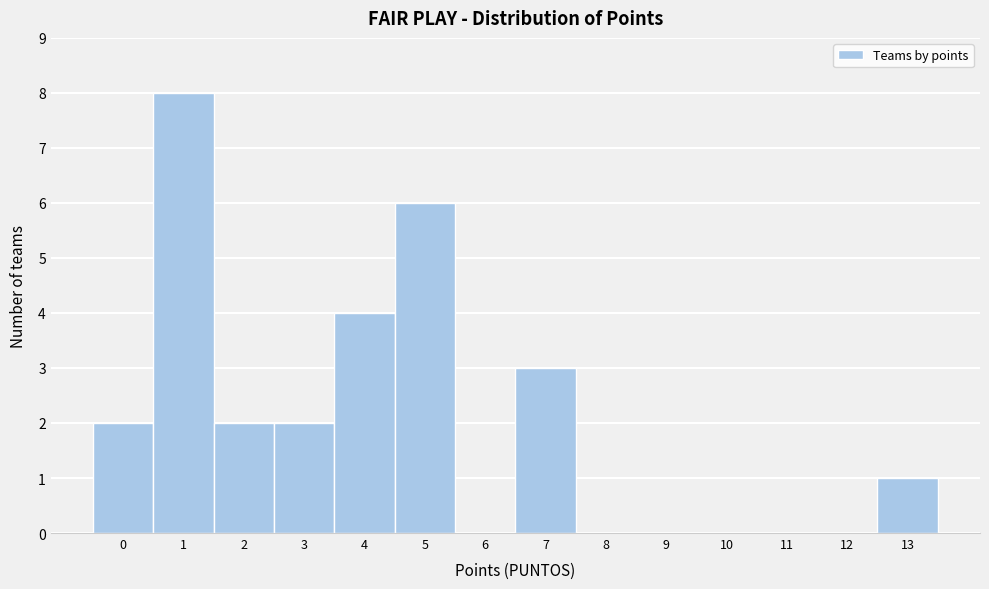

Reading left to right, transcribe this chart: for each bar, give the range it covers on the x-axis and its height. The values are not printed on the chart, so give them approximately, as read against the axis.

-0.5 to 0.5: 2
0.5 to 1.5: 8
1.5 to 2.5: 2
2.5 to 3.5: 2
3.5 to 4.5: 4
4.5 to 5.5: 6
5.5 to 6.5: 0
6.5 to 7.5: 3
7.5 to 8.5: 0
8.5 to 9.5: 0
9.5 to 10.5: 0
10.5 to 11.5: 0
11.5 to 12.5: 0
12.5 to 13.5: 1